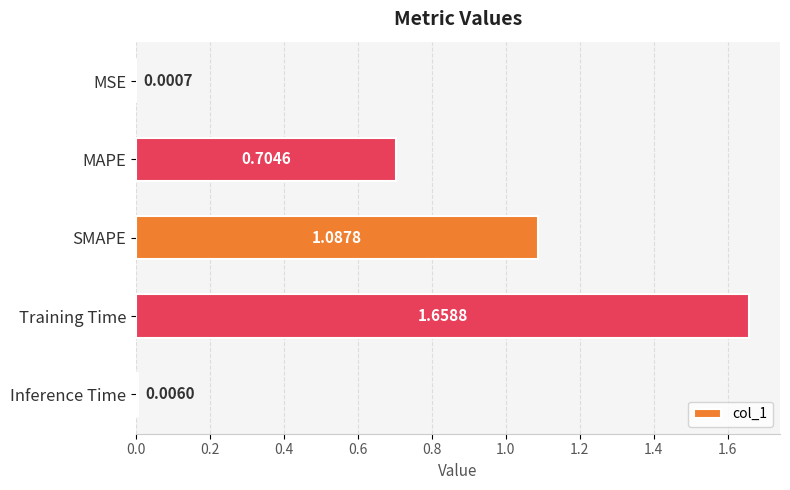

Which label corresponds to the largest value in the chart?

Training Time